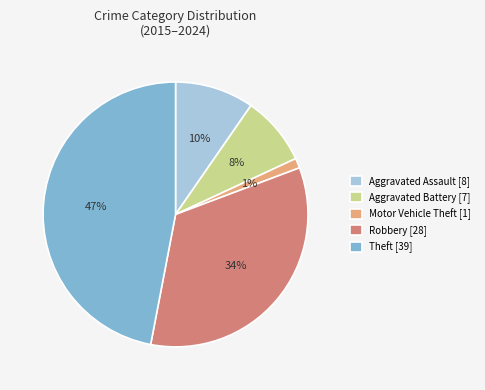

Does any single category account for the majority?

No